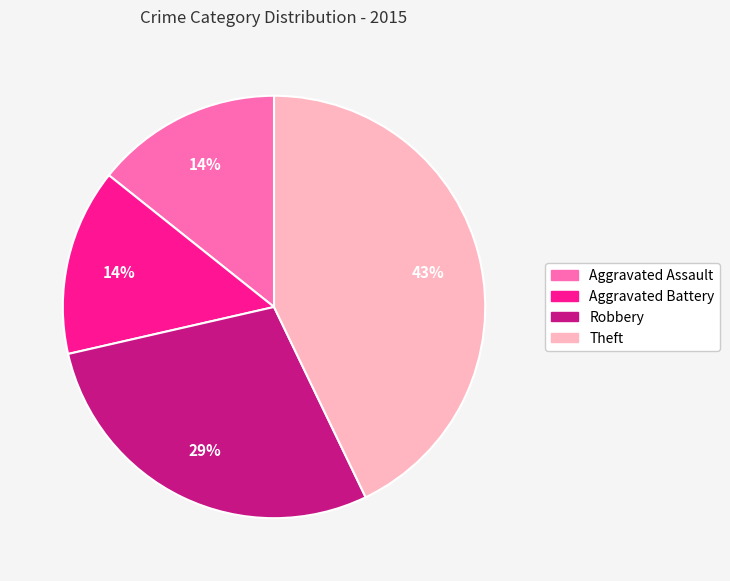

What is the largest slice in the pie chart?

Theft